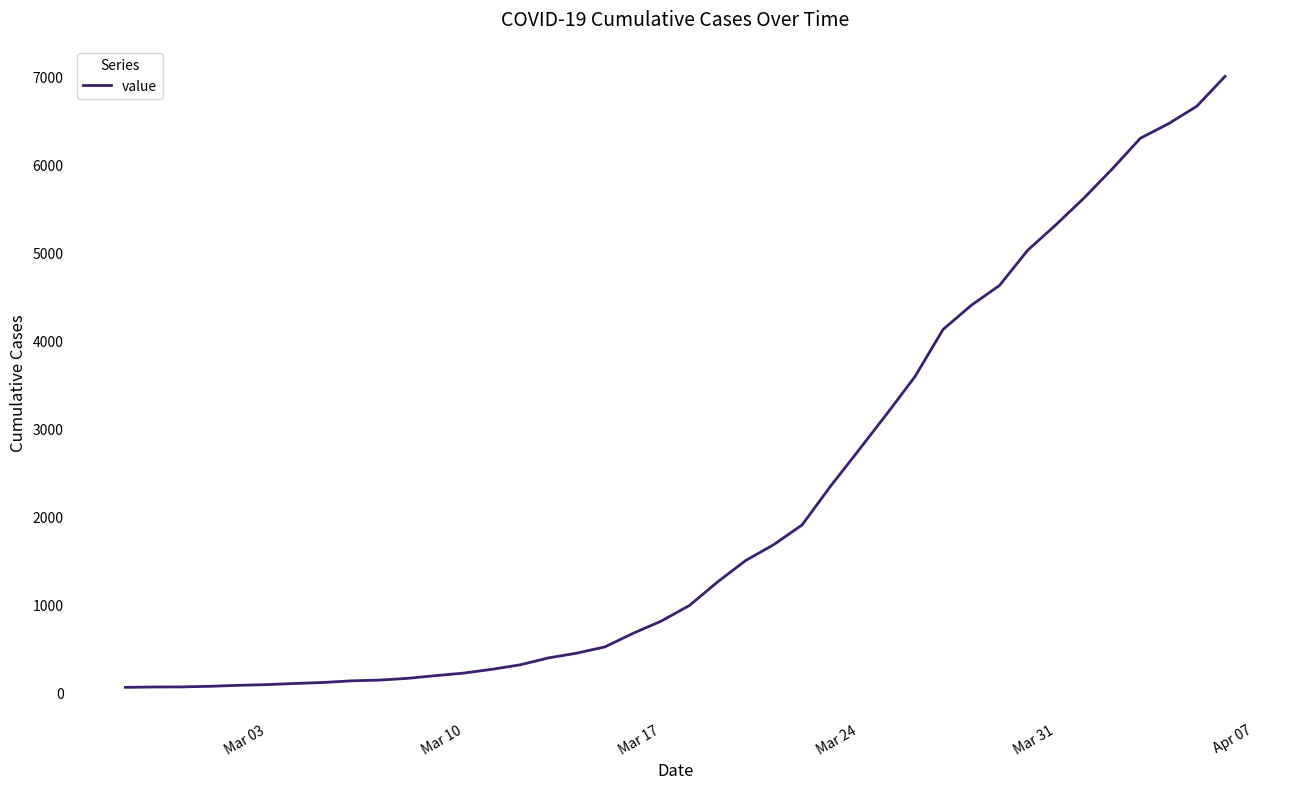

What is the minimum value shown in the chart?

64